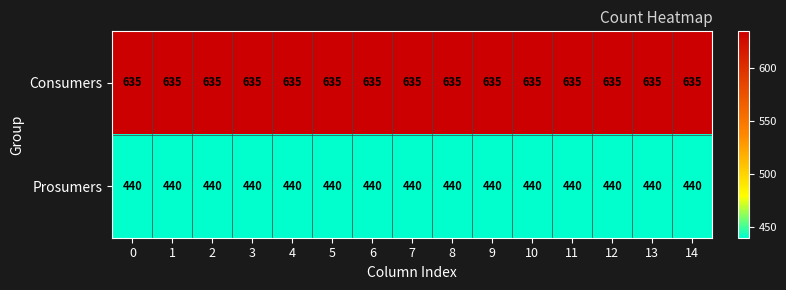

The Consumers series shows 635 at 2. True or false?

True